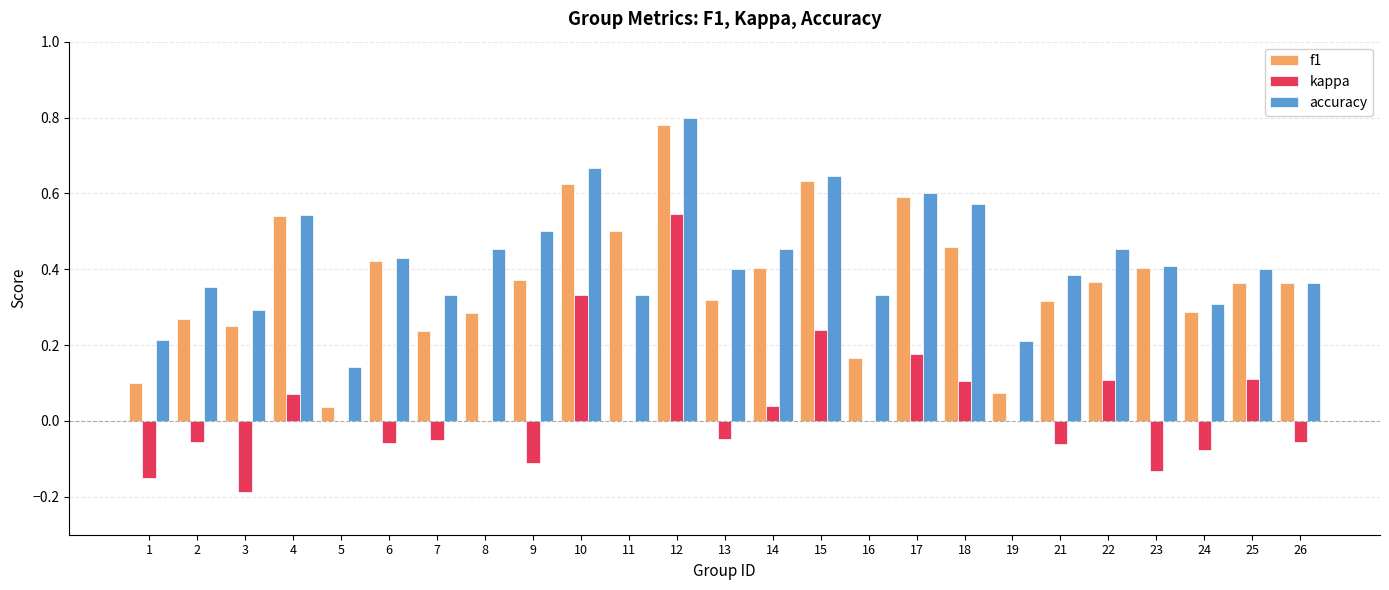

How many series are shown in this chart?

3